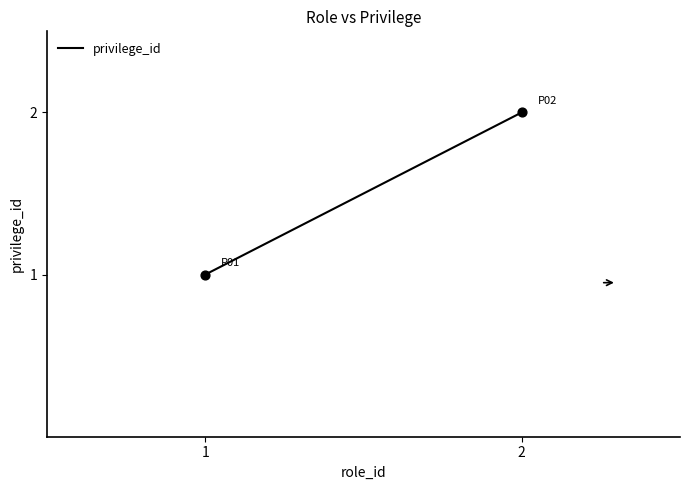

List the coordinates of all points as (Y, X) pairs, reading left to right.

(1, 1)  (2, 2)